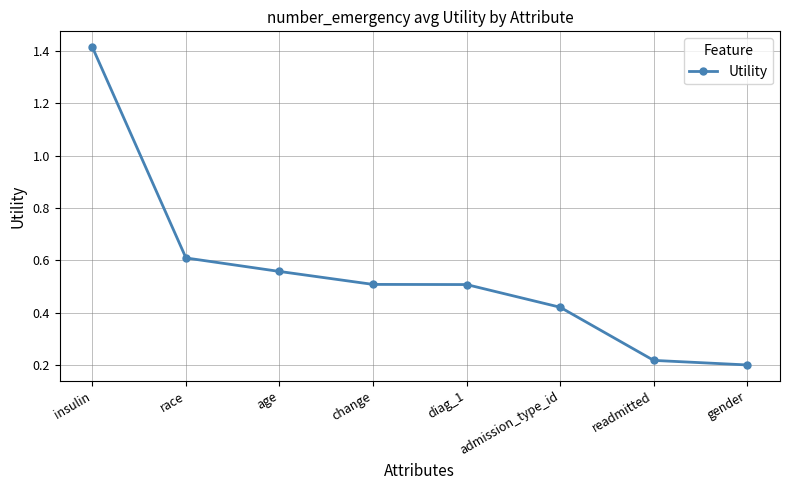

What position from the left is gender?

8